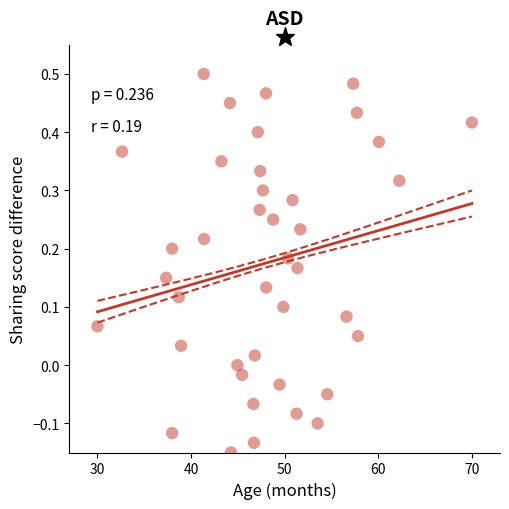

What is the range of X values (max minus min)?

40.0